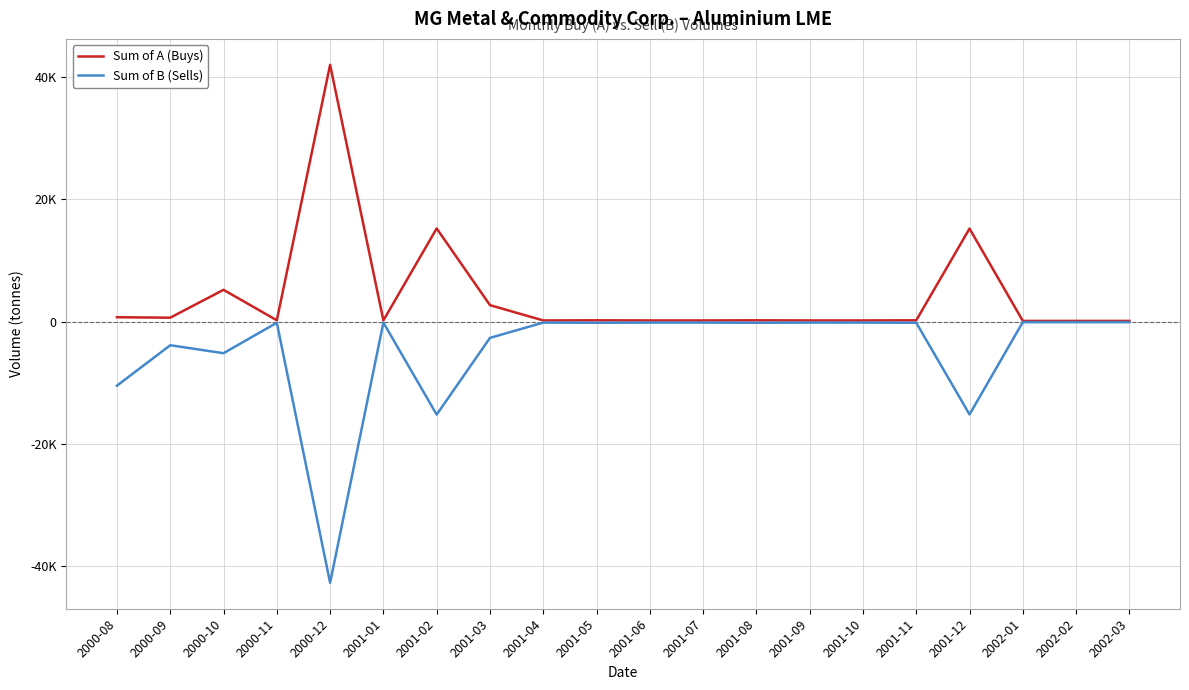

Which label corresponds to the smallest value in the chart?

2000-12